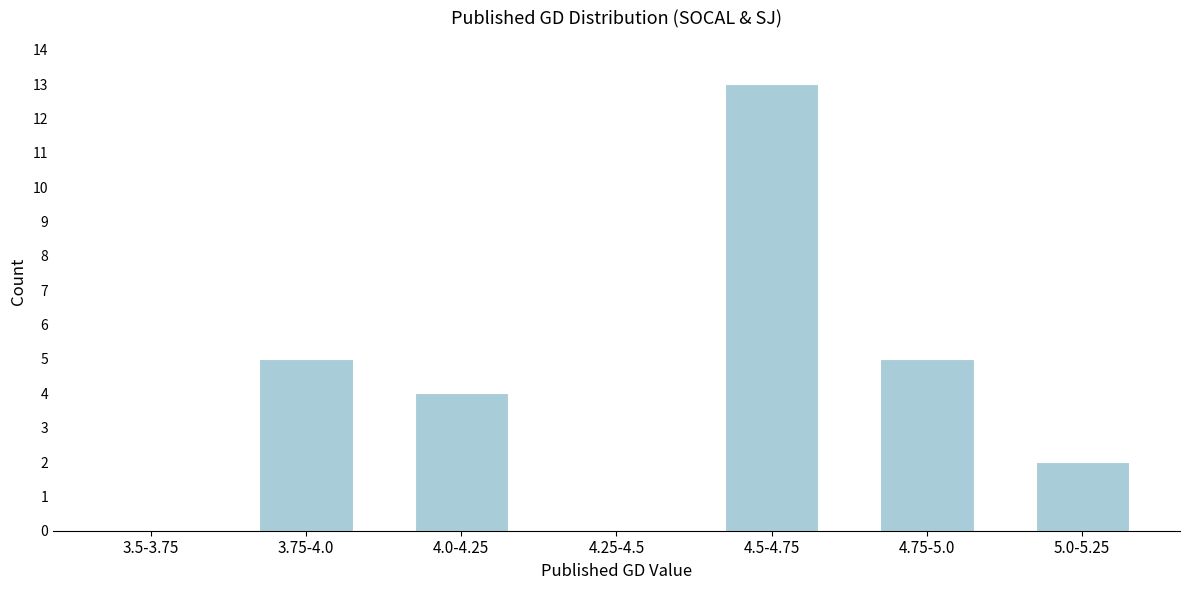

Reading left to right, extract all data points from this chart.

3.5-3.75=0	3.75-4.0=5	4.0-4.25=4	4.25-4.5=0	4.5-4.75=13	4.75-5.0=5	5.0-5.25=2